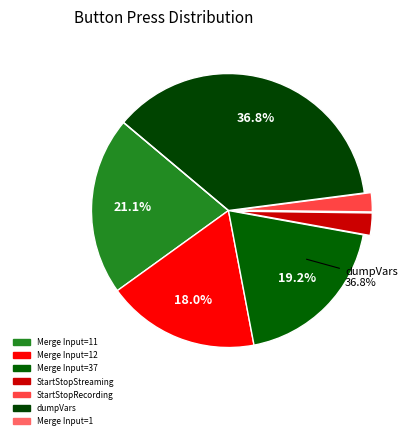

The StartStopRecording slice represents 14% of the pie. True or false?

False